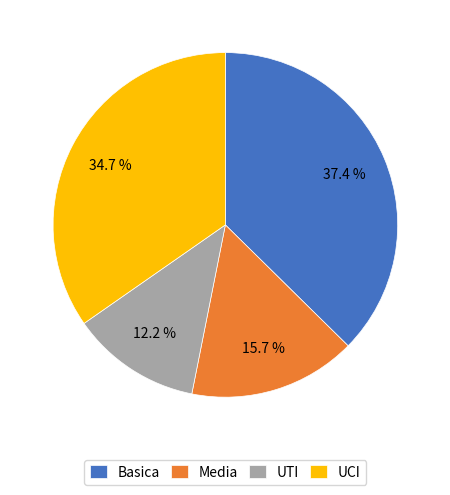

The UCI slice represents 50% of the pie. True or false?

False